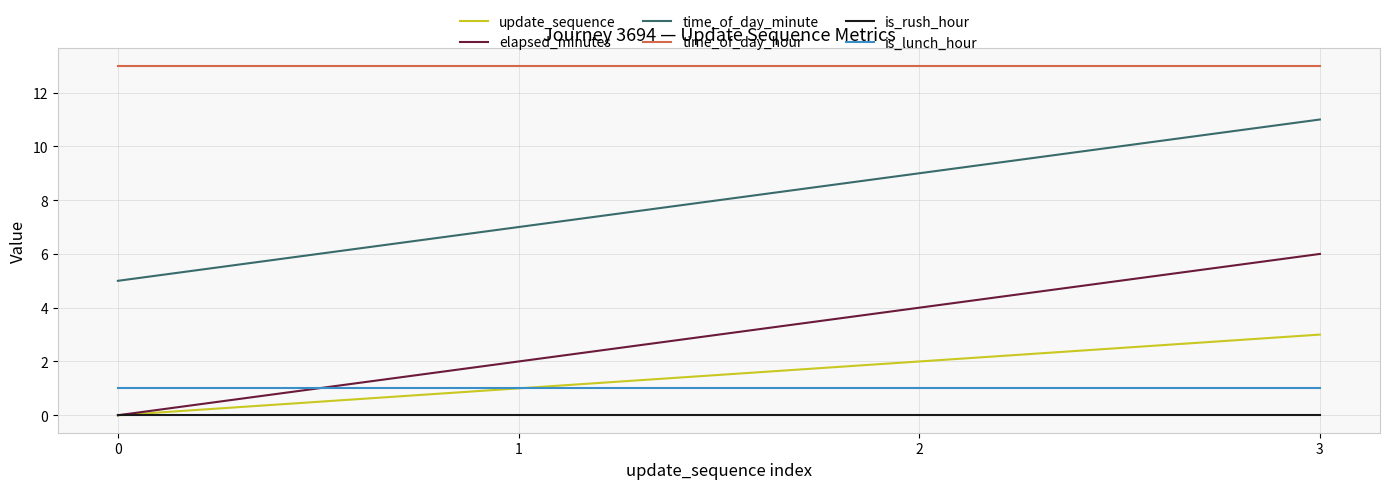

What is the sum of the time_of_day_minute values at 2 and 3?

20